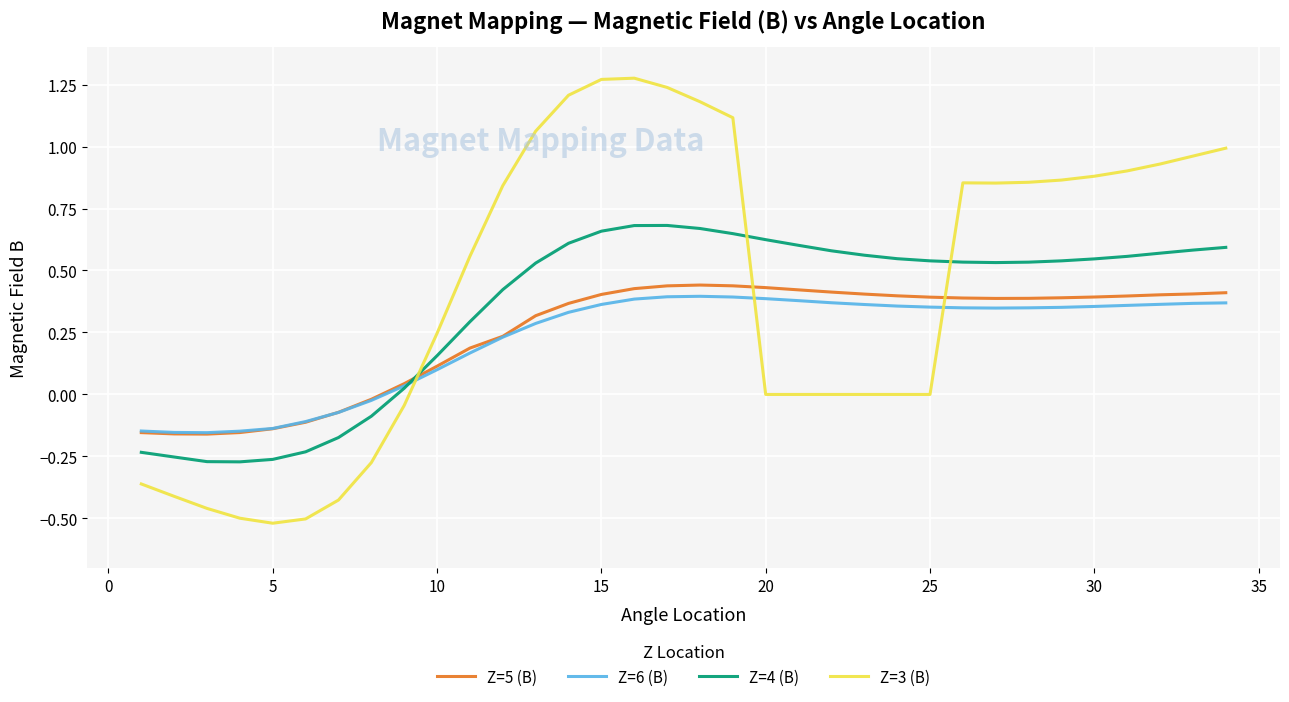

True or false: Z=3 (B) and Z=6 (B) intersect in this chart.

True